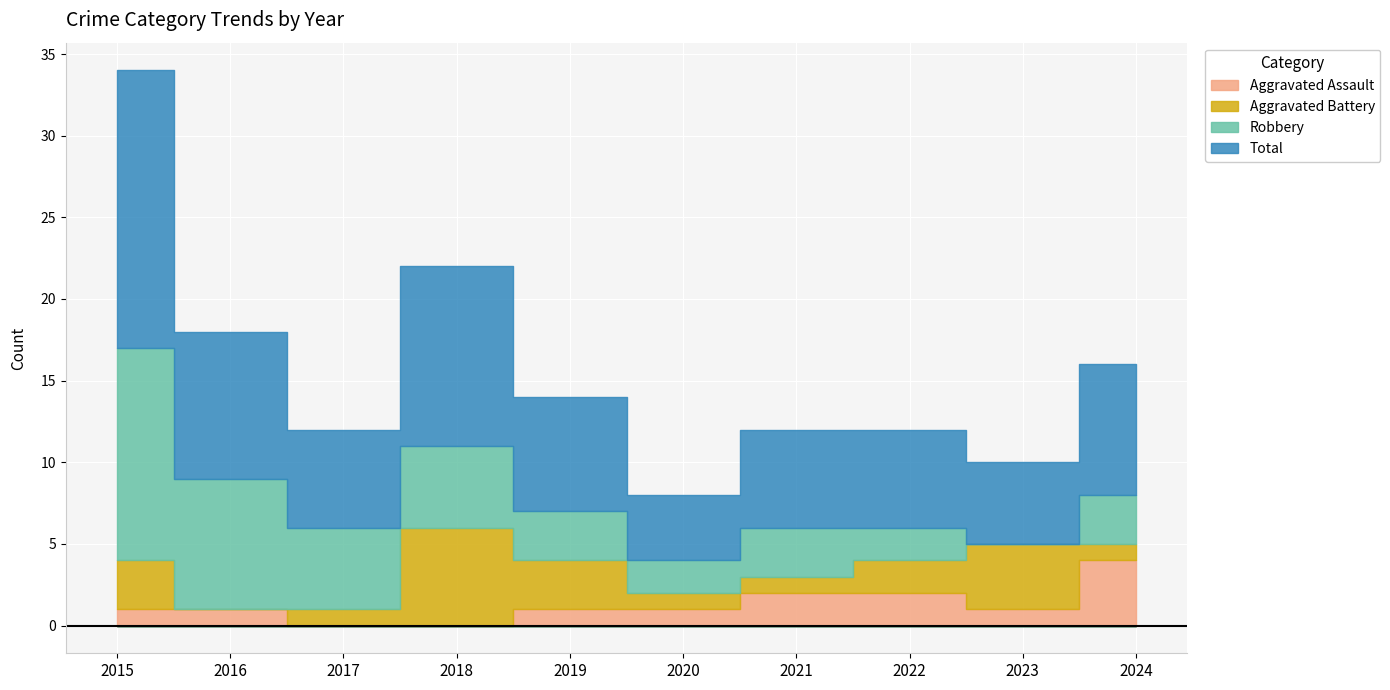

Which series changed the most between 2018 and 2021?

Aggravated Battery